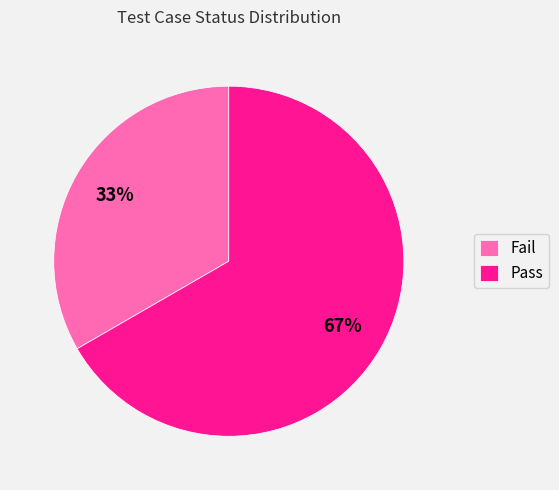

Which slice represents more than half of the pie?

Pass